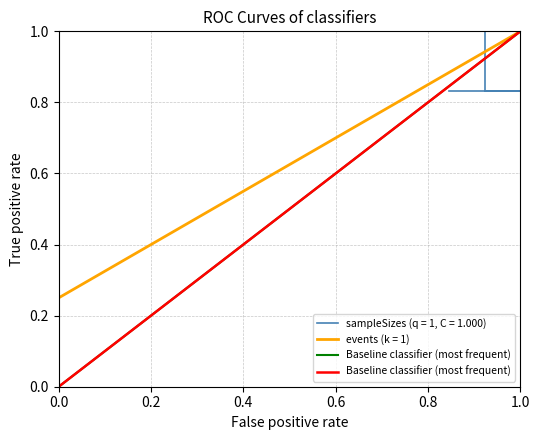

Does the chart display data point markers on the line(s)?

No